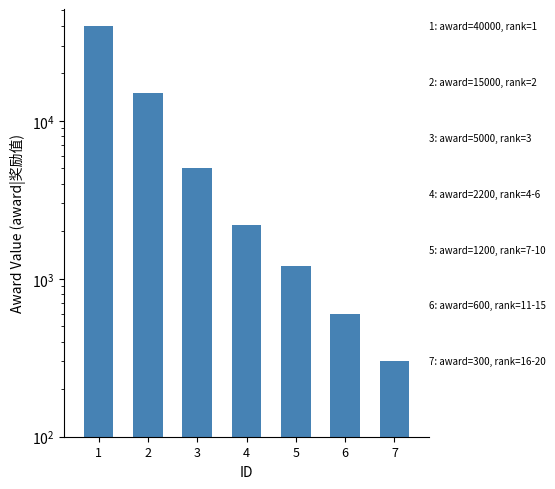

Reading right to left, list all the values displayed in this chart.

300	600	1200	2200	5000	15000	40000